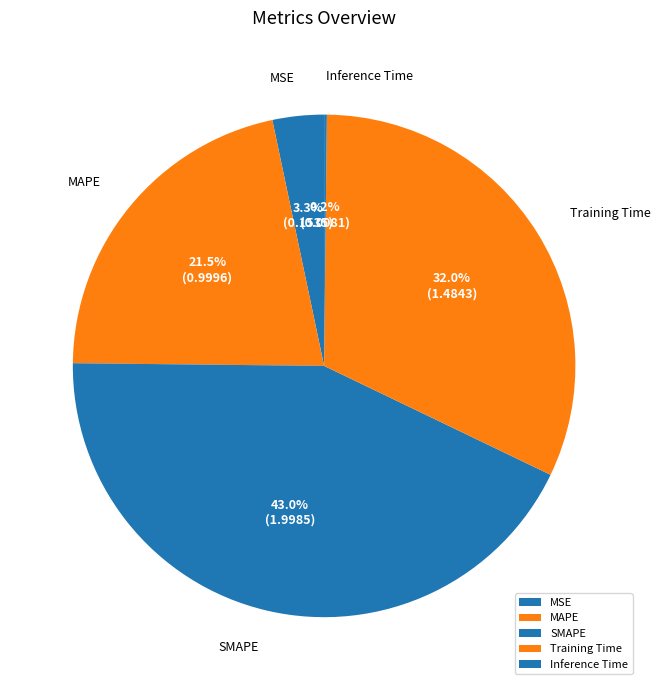

What percentage is the Training Time slice, to the nearest percent?

32%